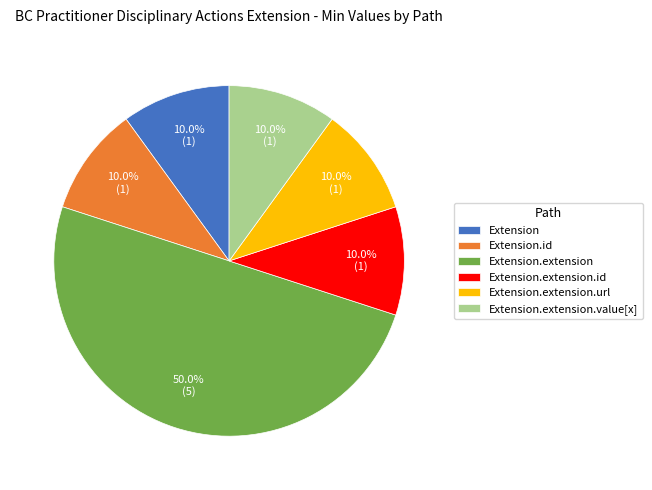

Does Extension.extension.url represent more than half of the total?

No